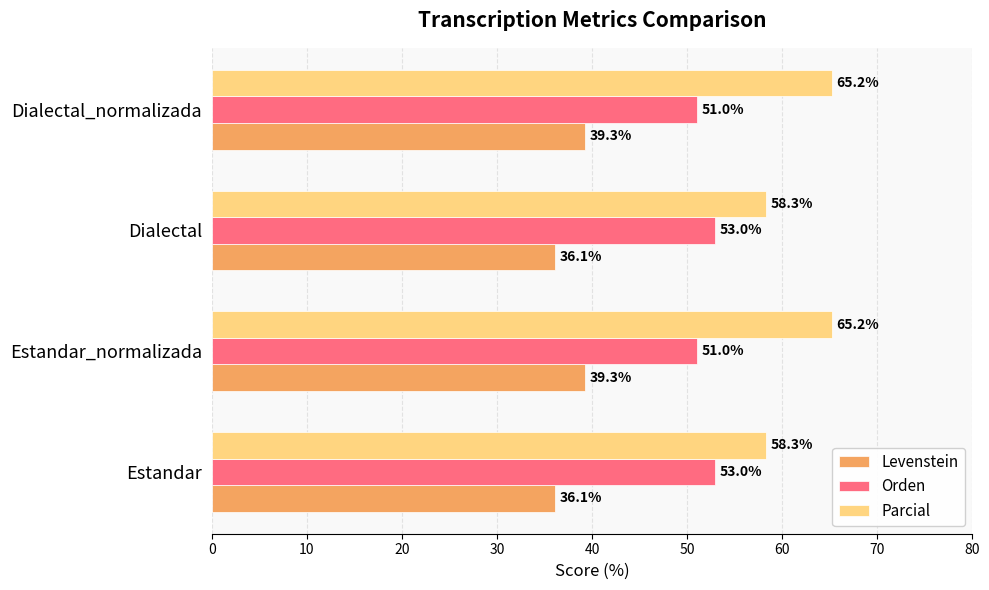

List the series in order of their peak value, highest first.

Parcial, Orden, Levenstein